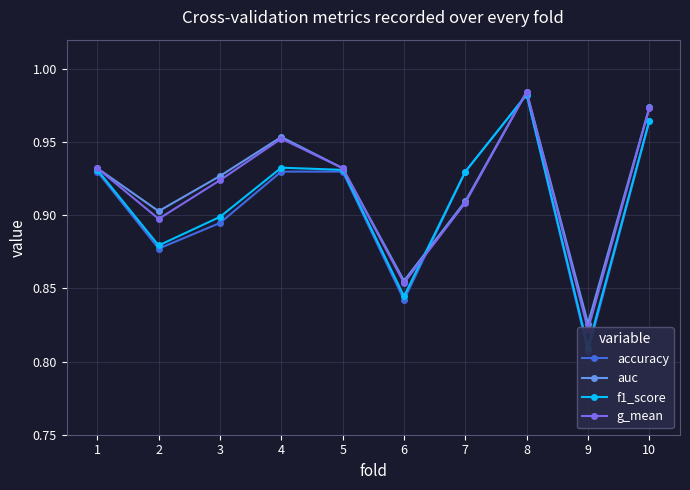

At which category does accuracy reach its first local peak?

8